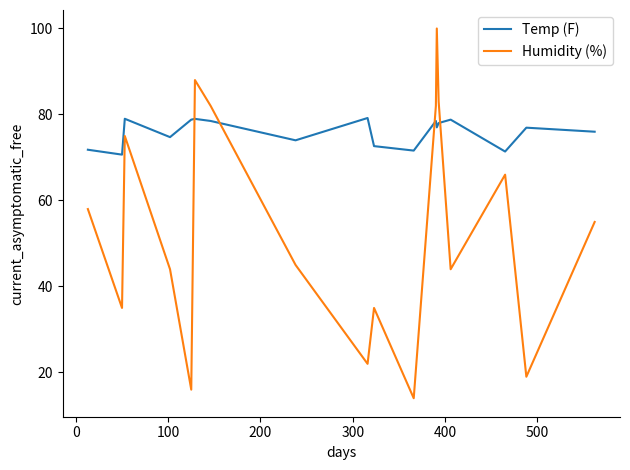

What is the maximum value shown in the chart?

100.0